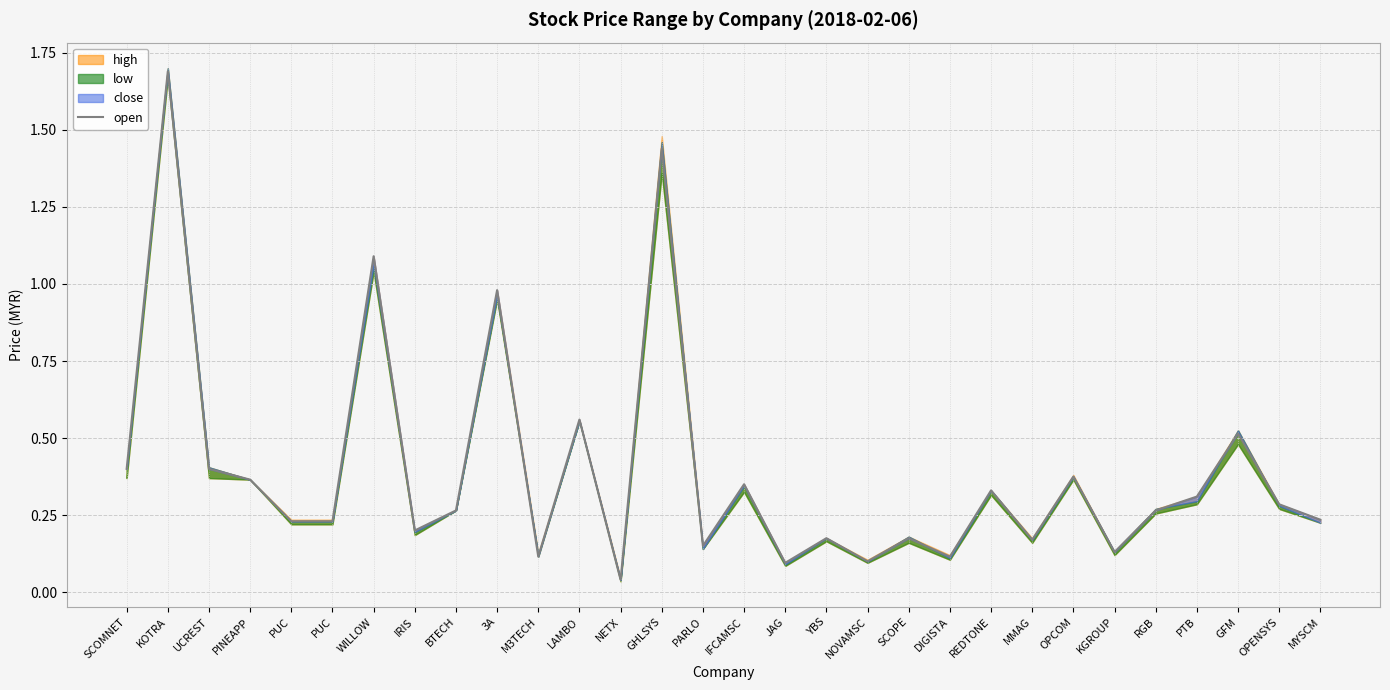

Which has a higher value, PTB or LAMBO?

LAMBO